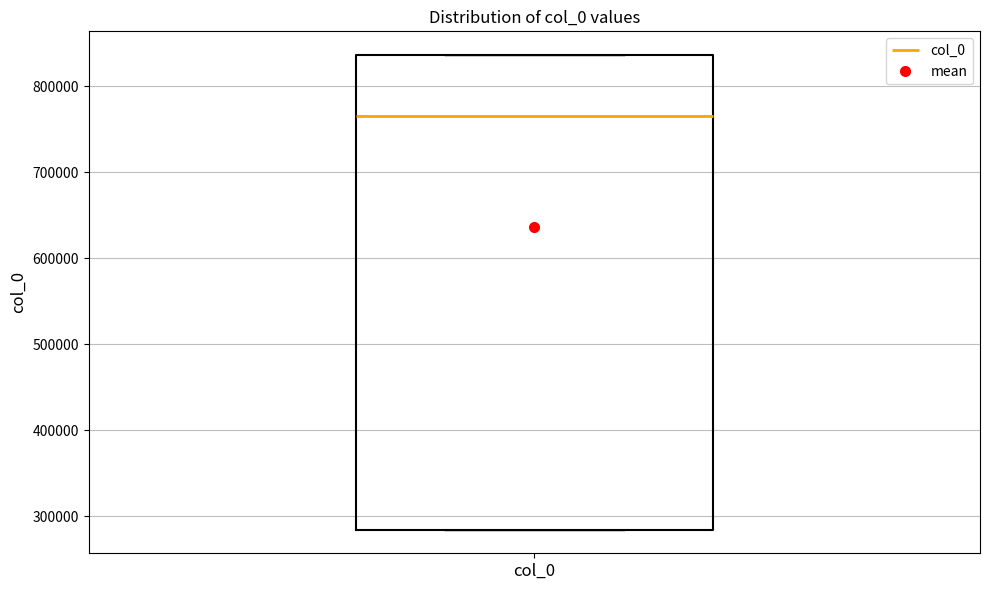

Transcribe this box plot: give where the median line is, the range the box spans, and where the two whiskers end, as read against the y-axis. The values are not printed on the chart, so give them approximately, as read against the axis.

median 760000, box 280000 to 840000, whiskers 280000 to 840000